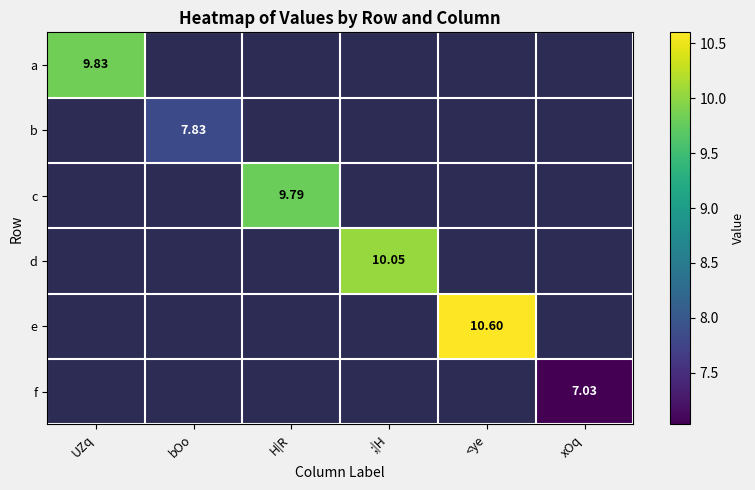

What is the maximum value shown in the chart?

10.6